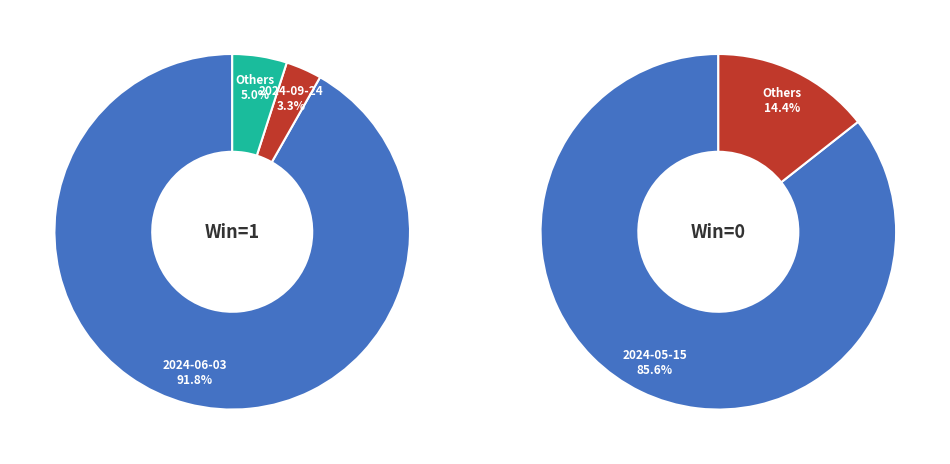

Is there any slice that represents more than half of the pie?

Yes